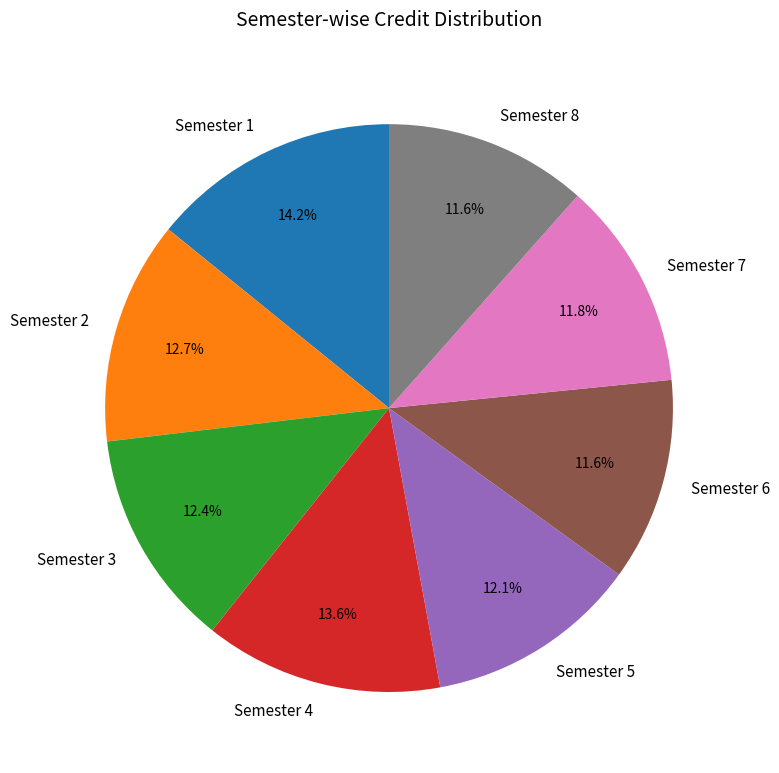

Is Semester 1 the majority of the pie?

No